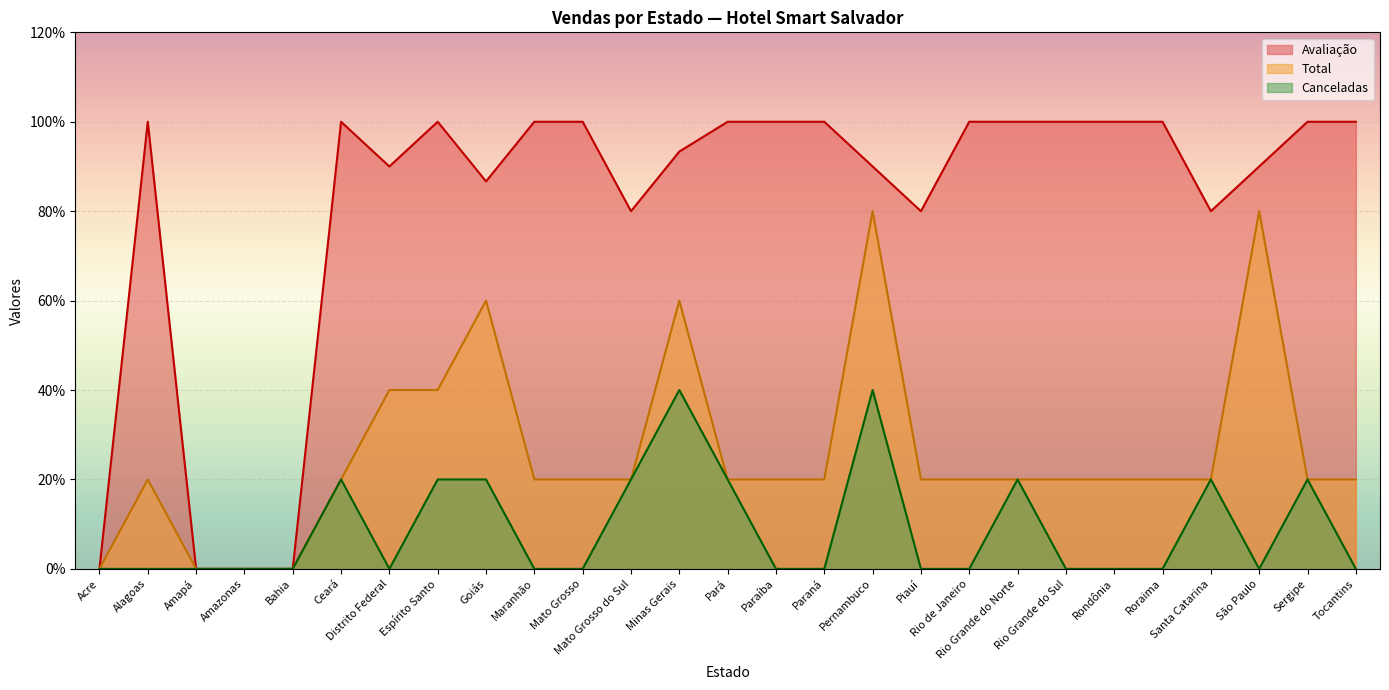

True or false: Total and Canceladas cross at least once.

False